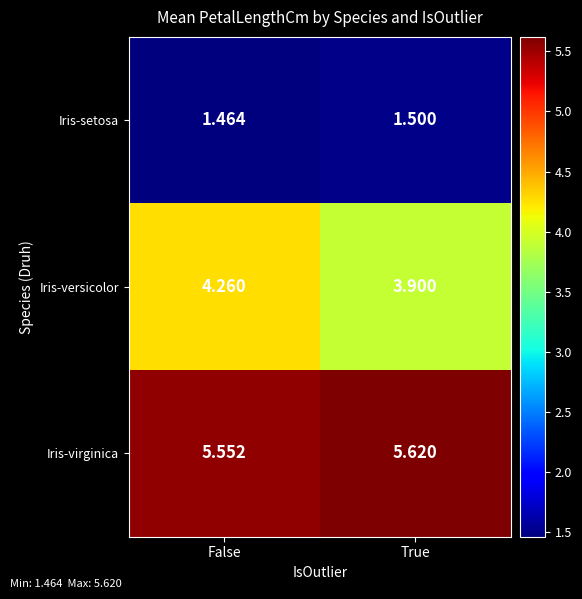

Is the value of Iris-virginica at False greater than the value of Iris-versicolor at True?

Yes